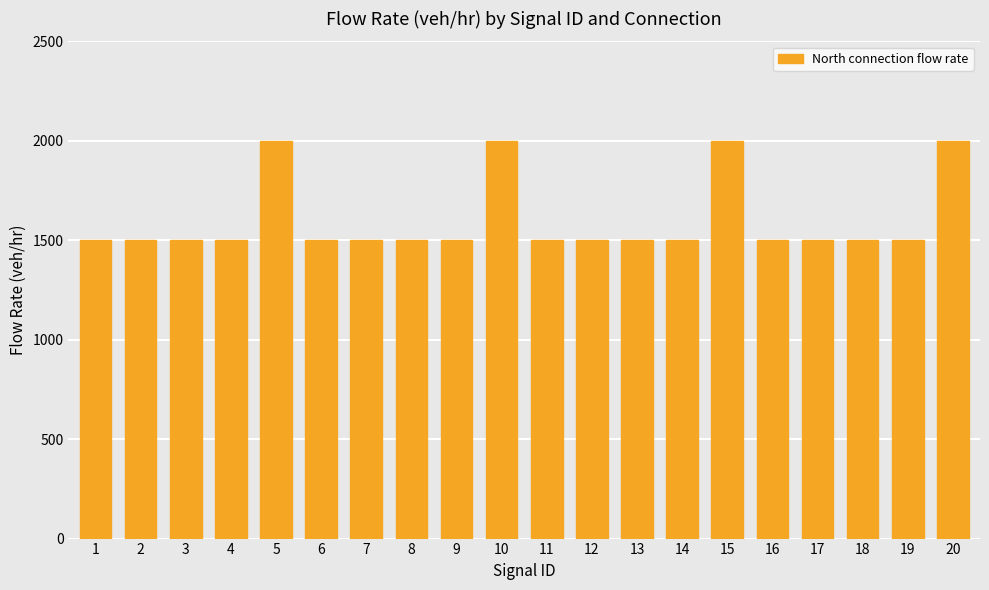

True or false: the data shows 2215 at 17.

False